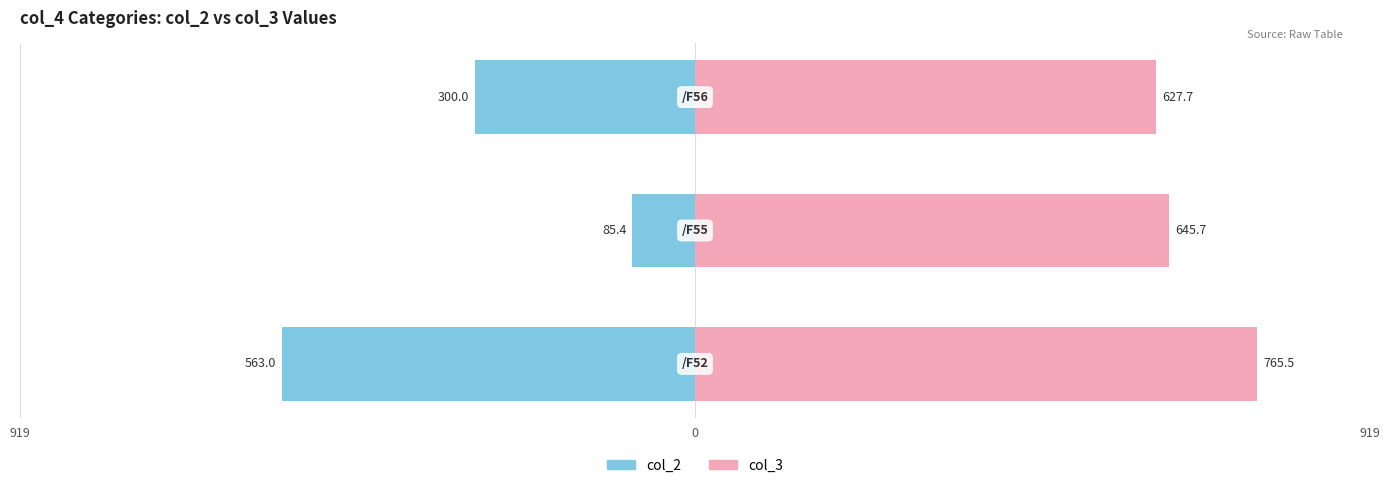

List the series in order of their peak value, lowest first.

col_2, col_3